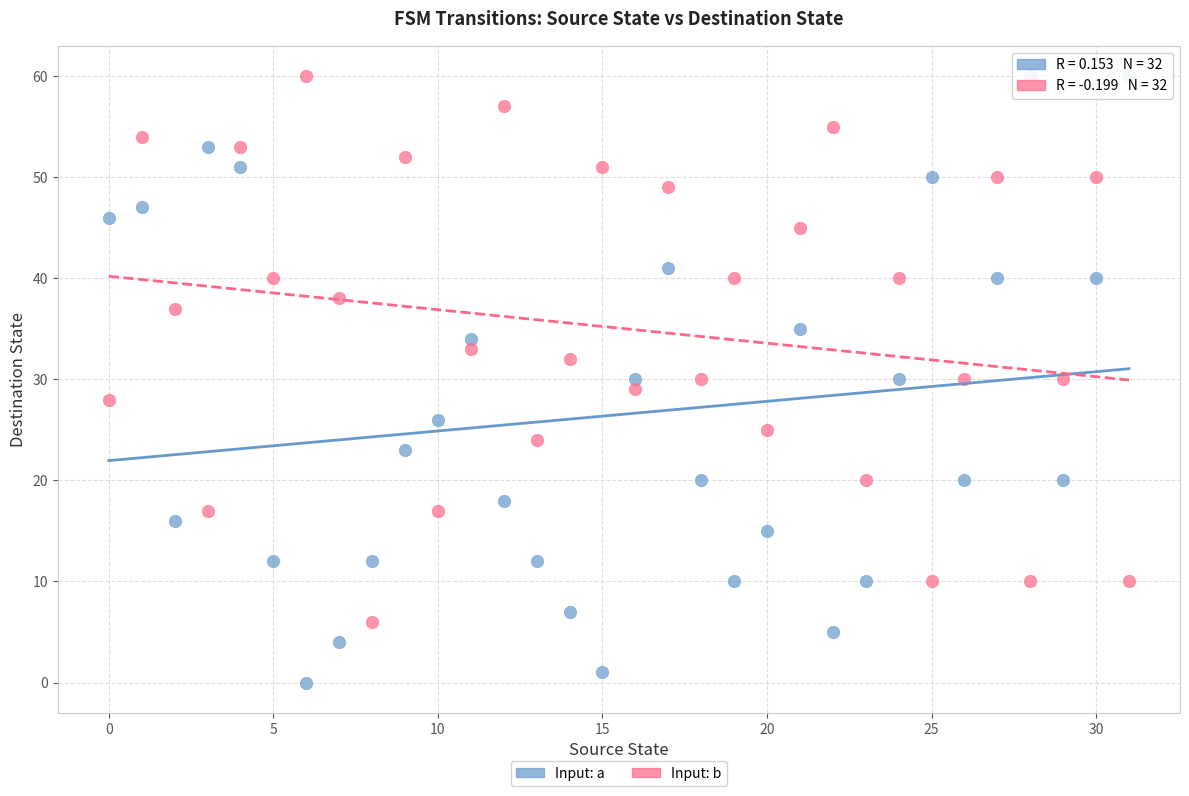

Across all data points, what is the range of Y values (max minus min)?

60